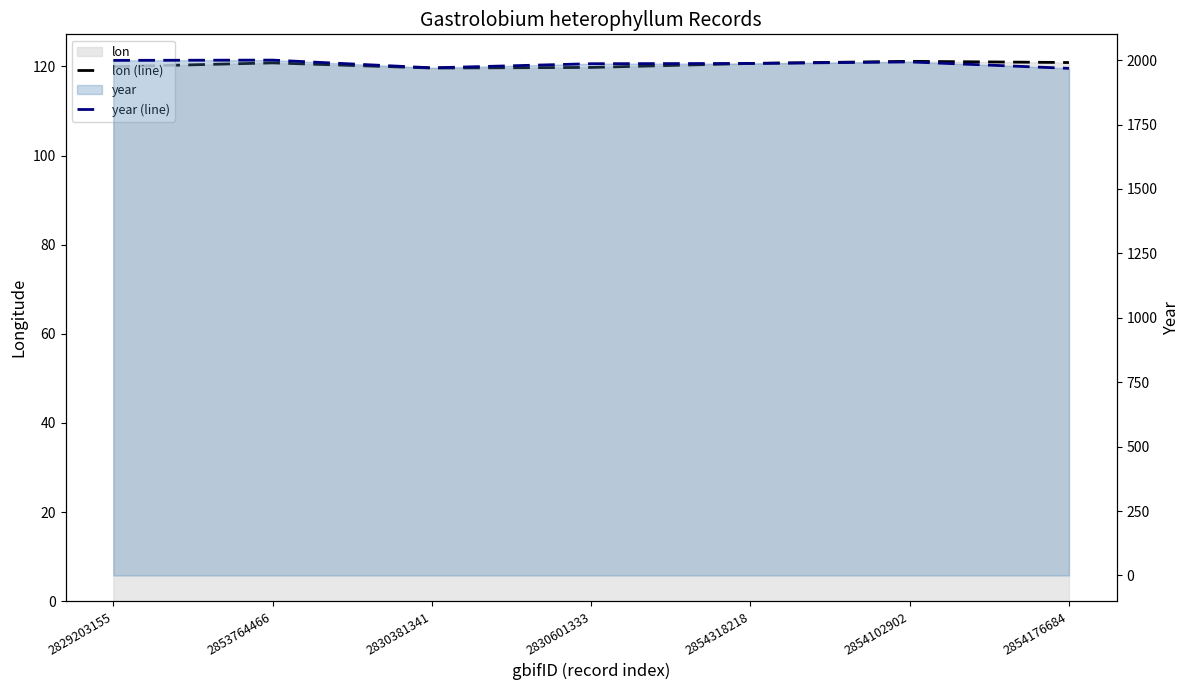

What is the maximum value for lon (line)?

121.2